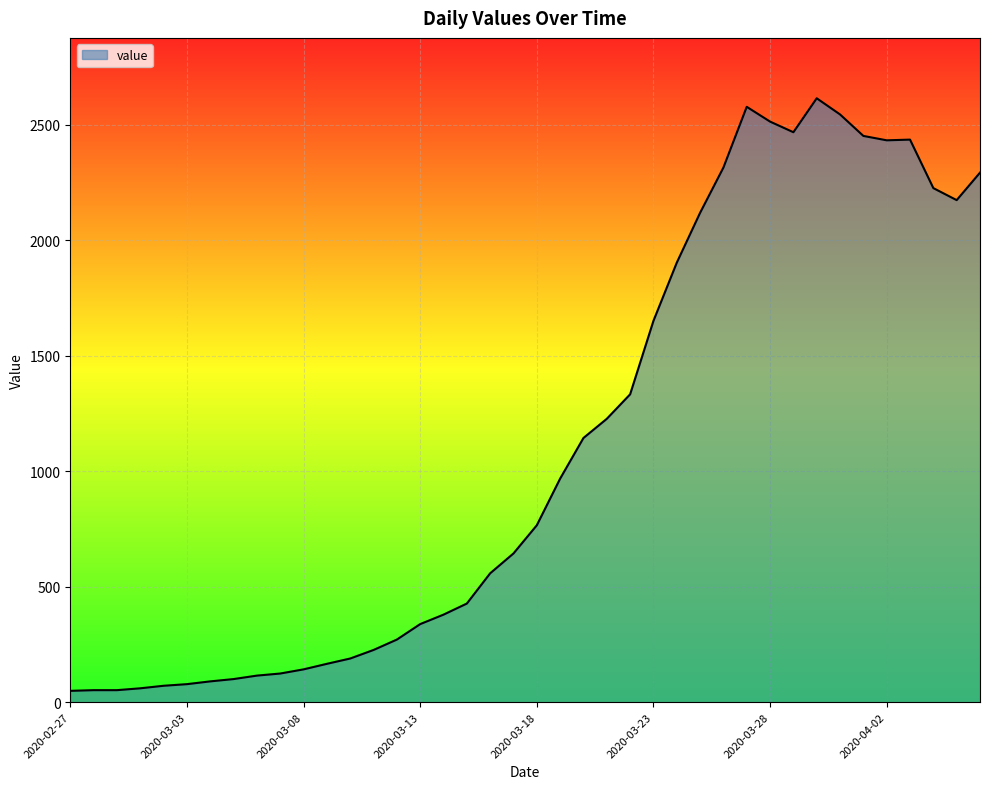

What is the difference between the maximum and minimum values?

2566